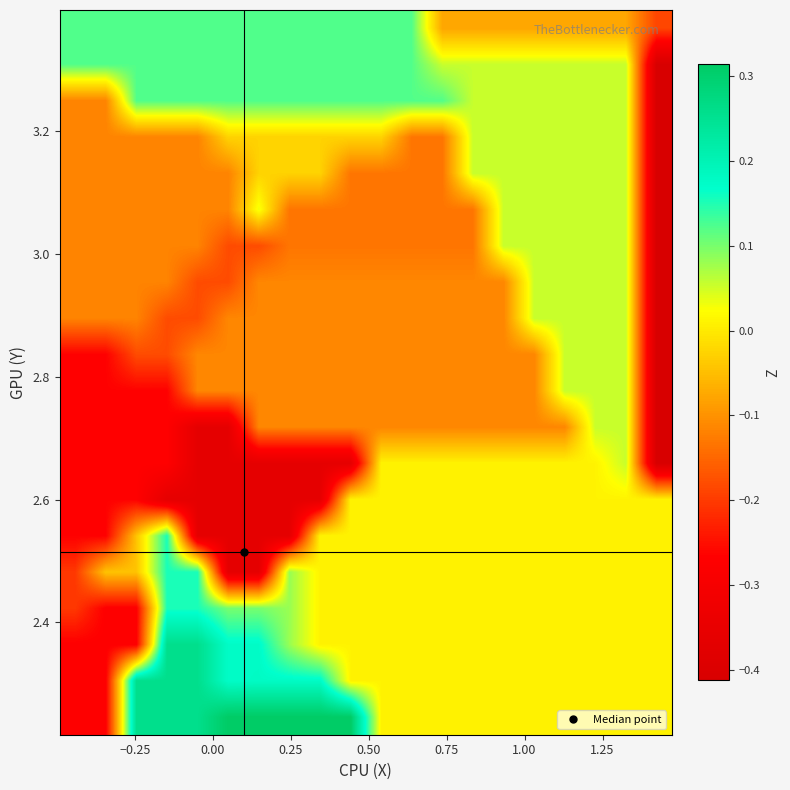

What is the minimum value shown in the chart?

-0.4